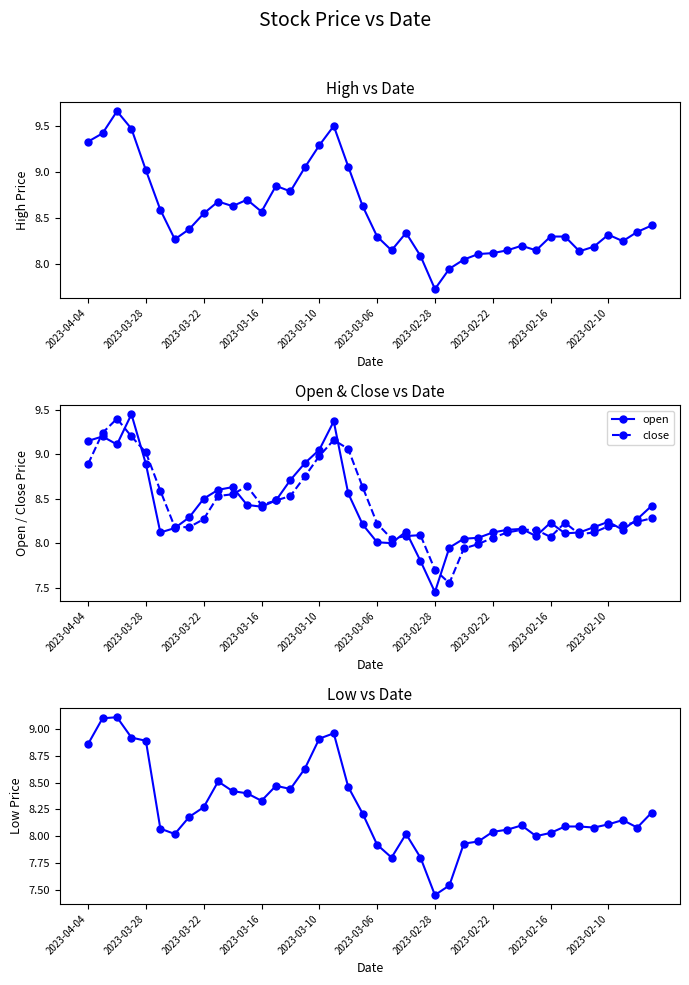

How many lines are shown in the chart?

4